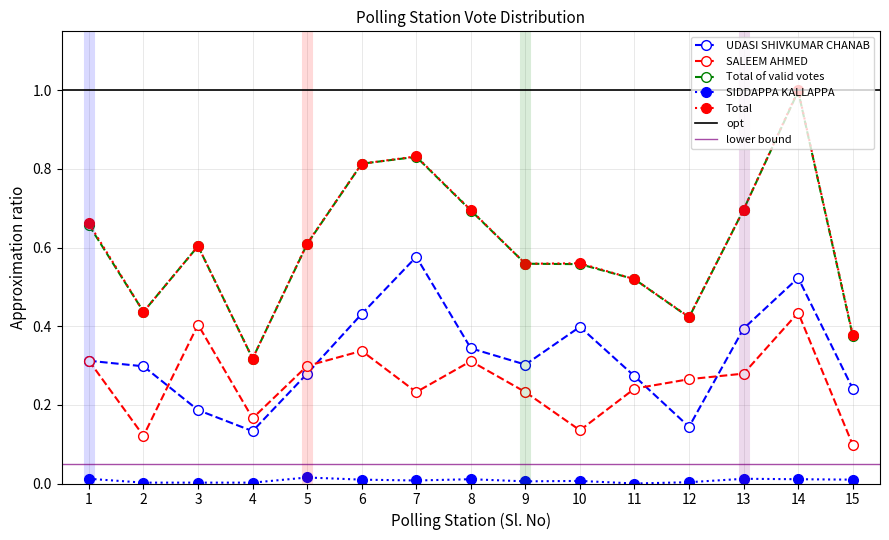

Between 1 and 5, which series saw the biggest shift?

Total